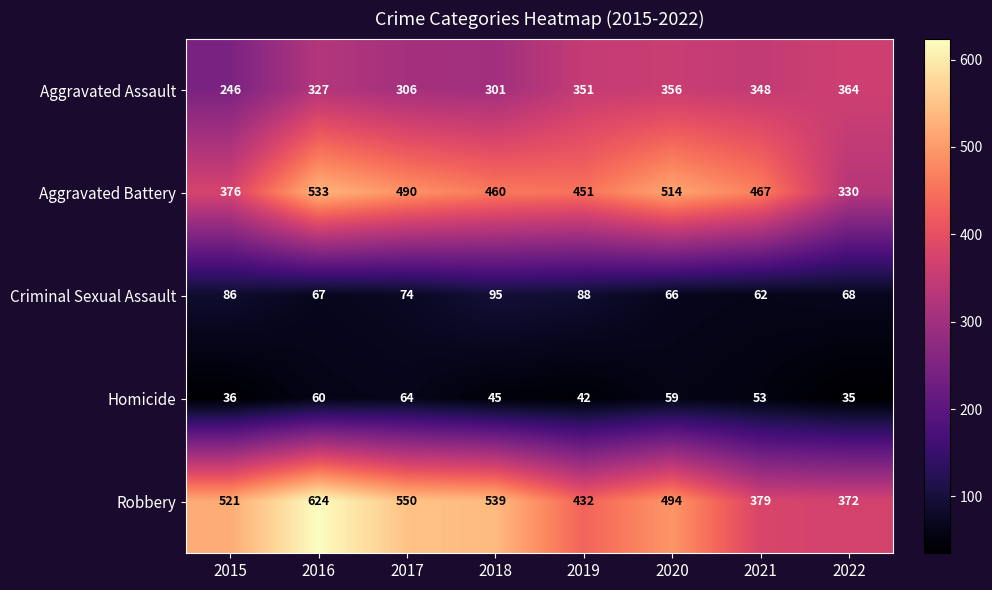

Read the Aggravated Assault value at 2015, to the nearest 10.

250